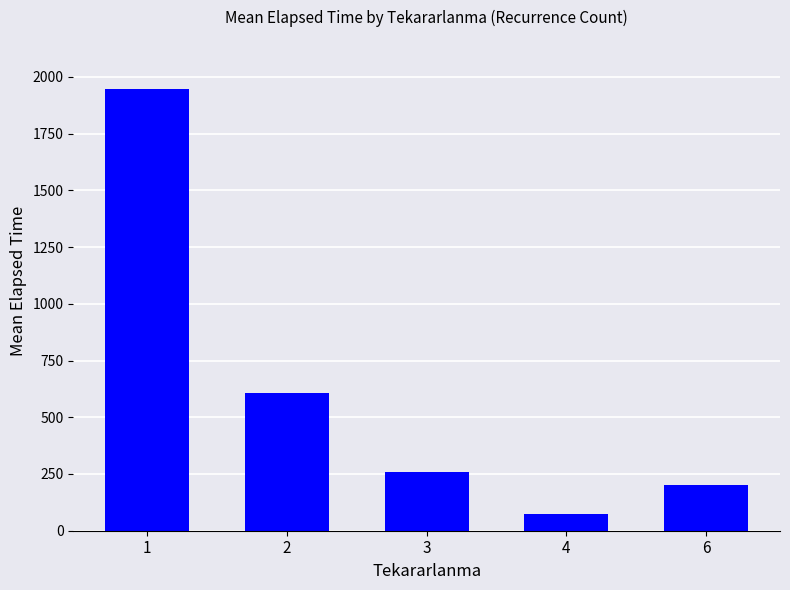

What is the ratio of the value at 1 to the value at 4?

26.7